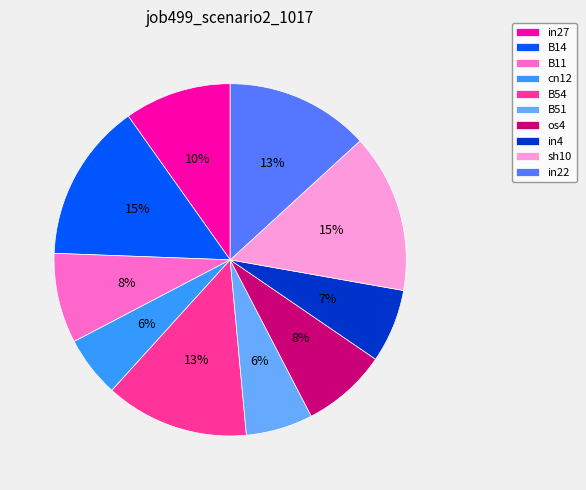

Count the number of slices in the pie.

10